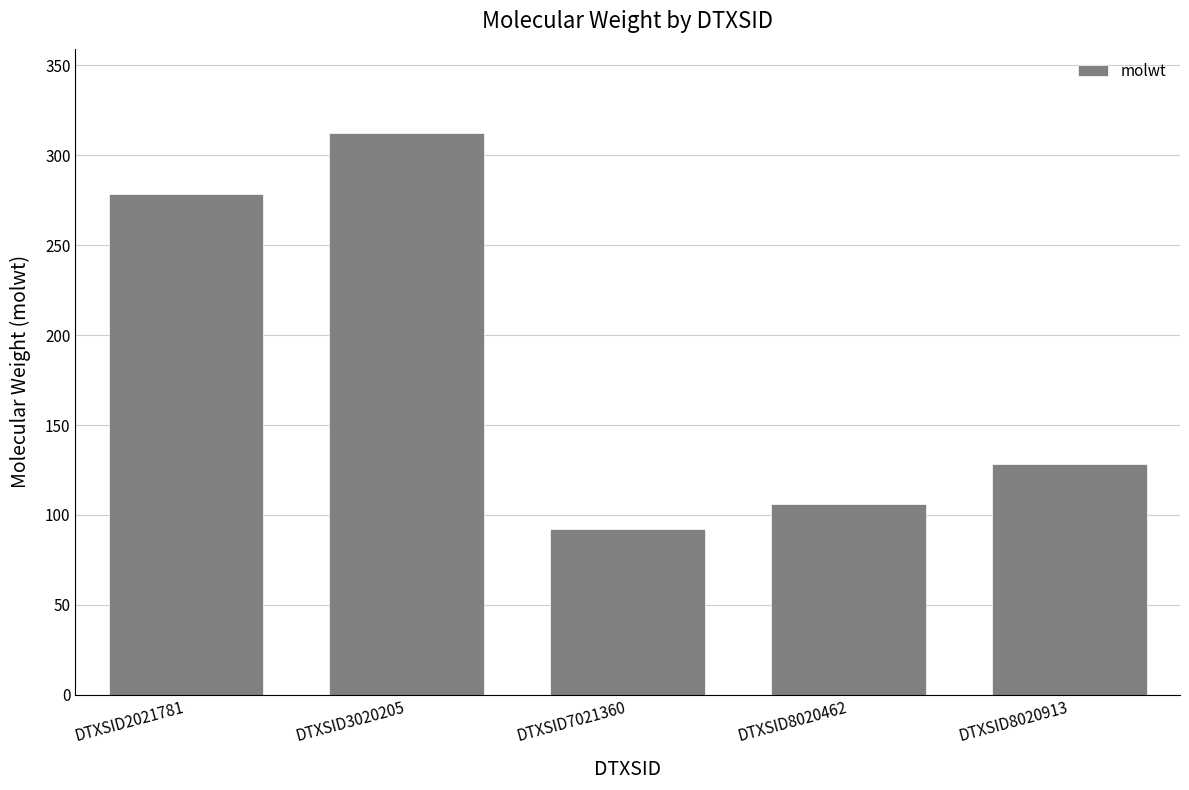

Are the bars horizontal?

No